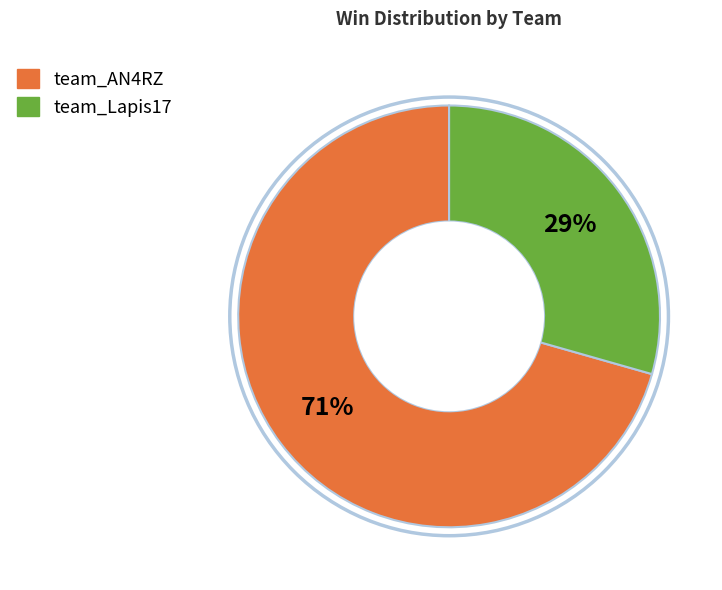

How many slices are in this pie chart?

2